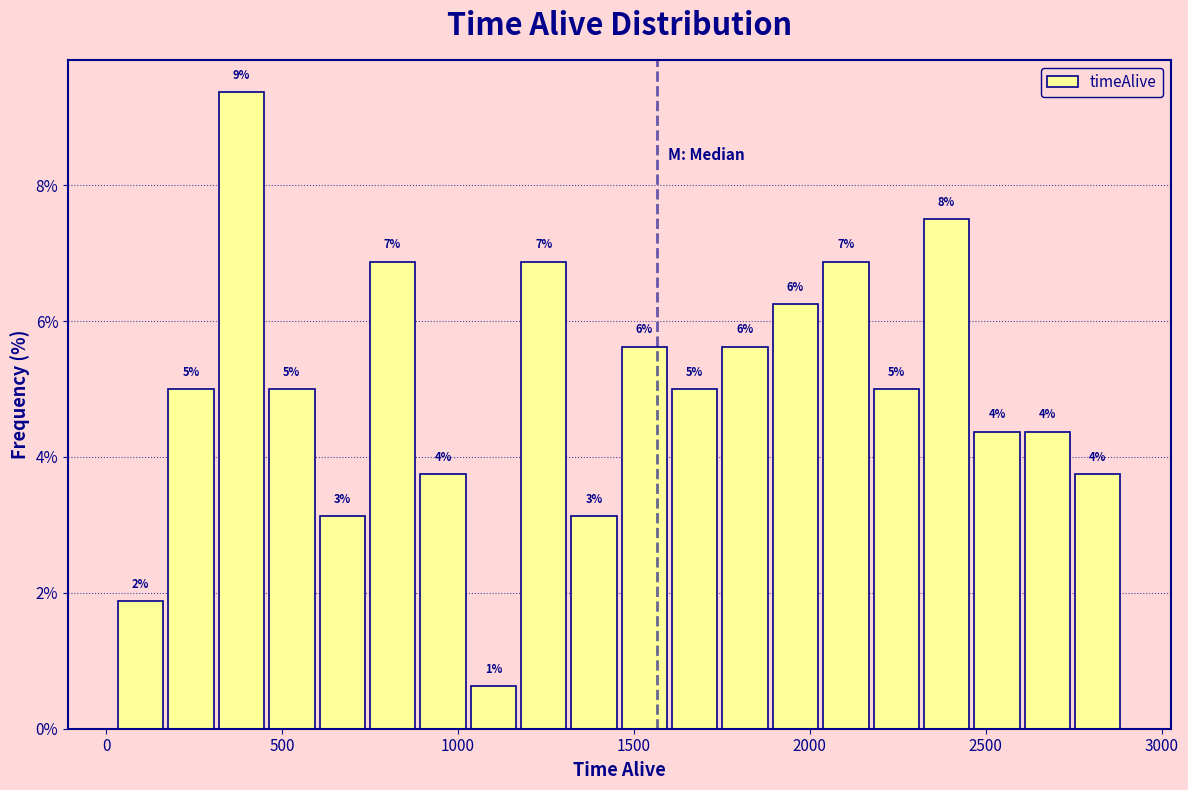

Around what value on the x-axis is the tallest bar? Give the approximate position of its centre, as read against the axis.

400